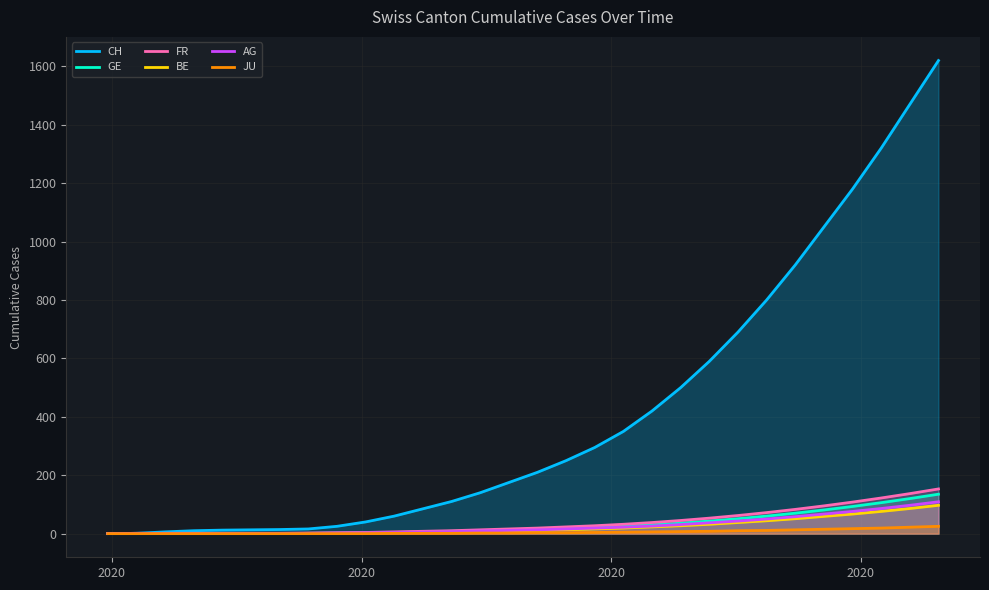

True or false: AG and FR cross at least once.

False